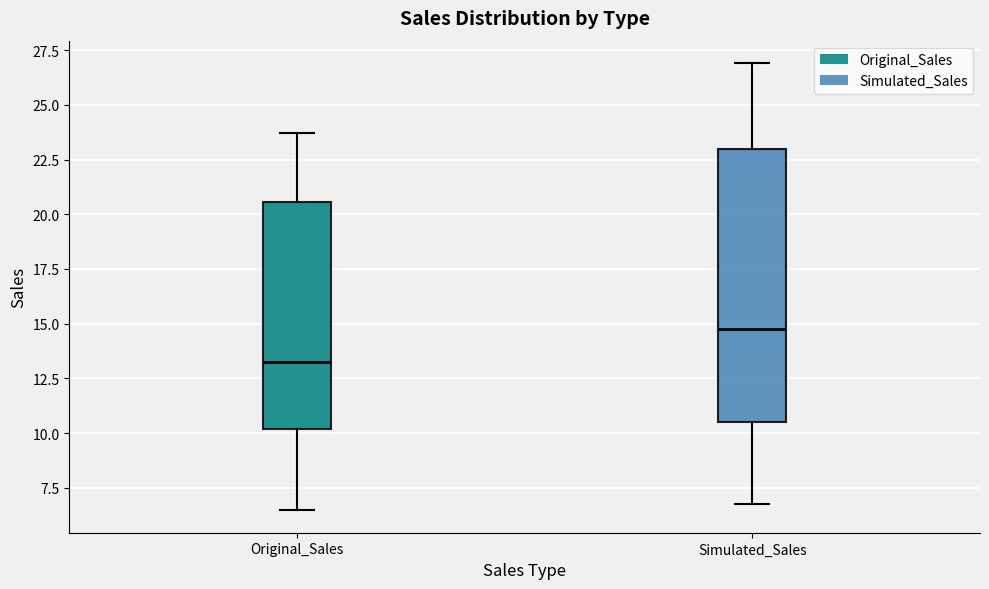

Reading left to right, read every box against the y-axis: the position of its median line, the range the box covers, and the ends of its whiskers. The values are not printed on the chart, so give them approximately, as read against the axis.

Original_Sales: median 13.0, box 10.0 to 20.5, whiskers 6.5 to 23.5
Simulated_Sales: median 15.0, box 10.5 to 23.0, whiskers 7.0 to 27.0